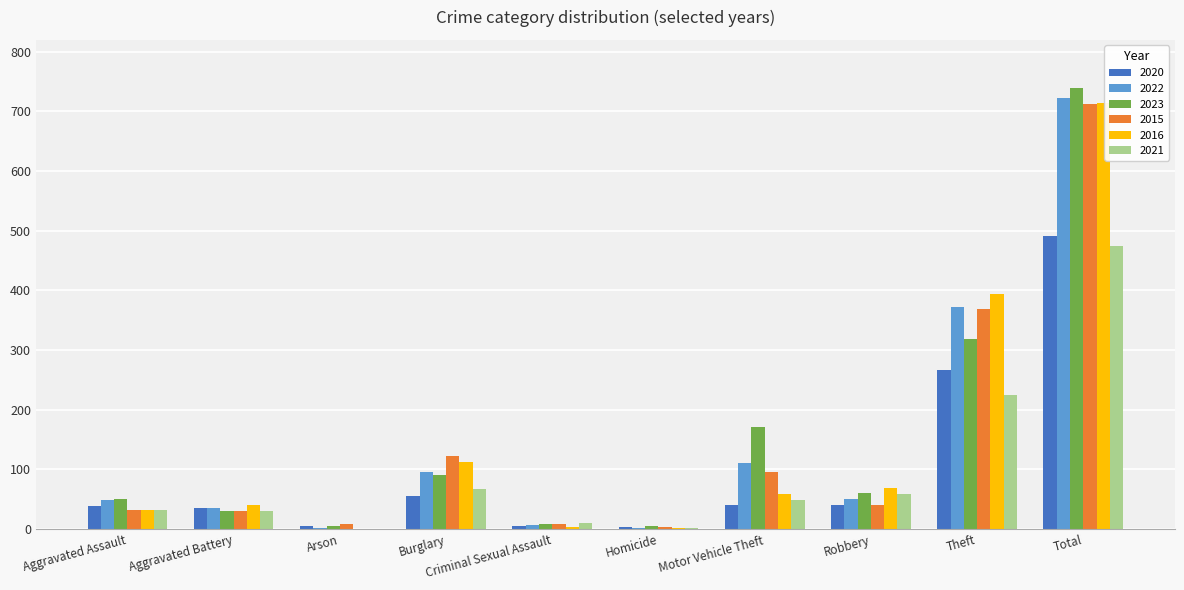

Which series changed the most between Motor Vehicle Theft and Total?

2016